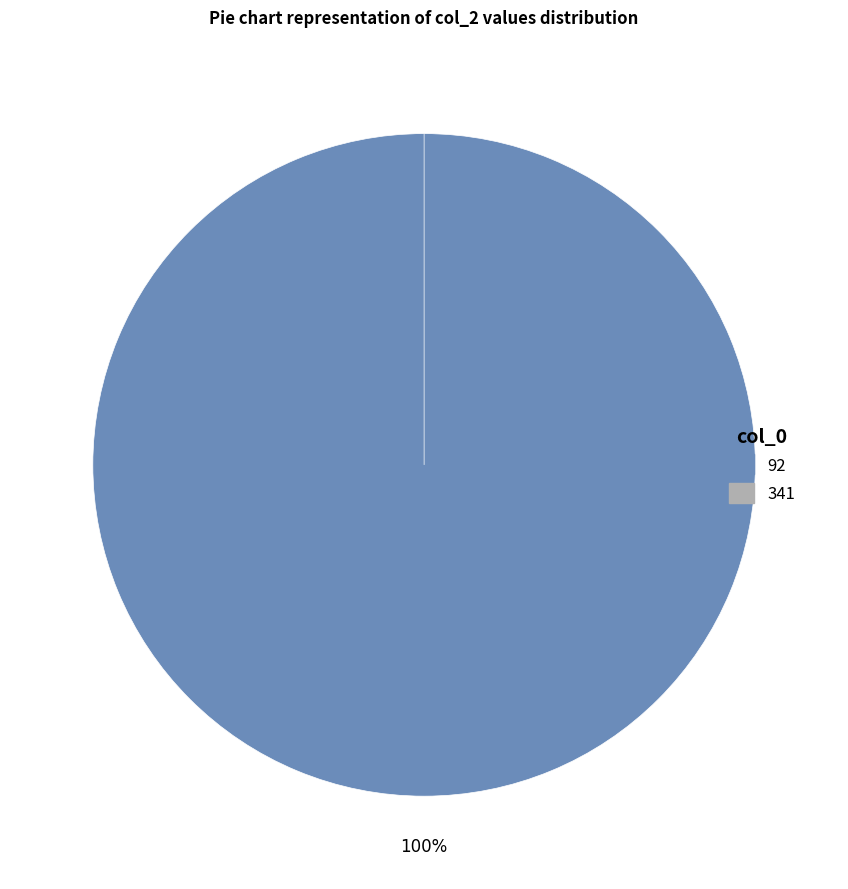

Which slice represents more than half of the pie?

92